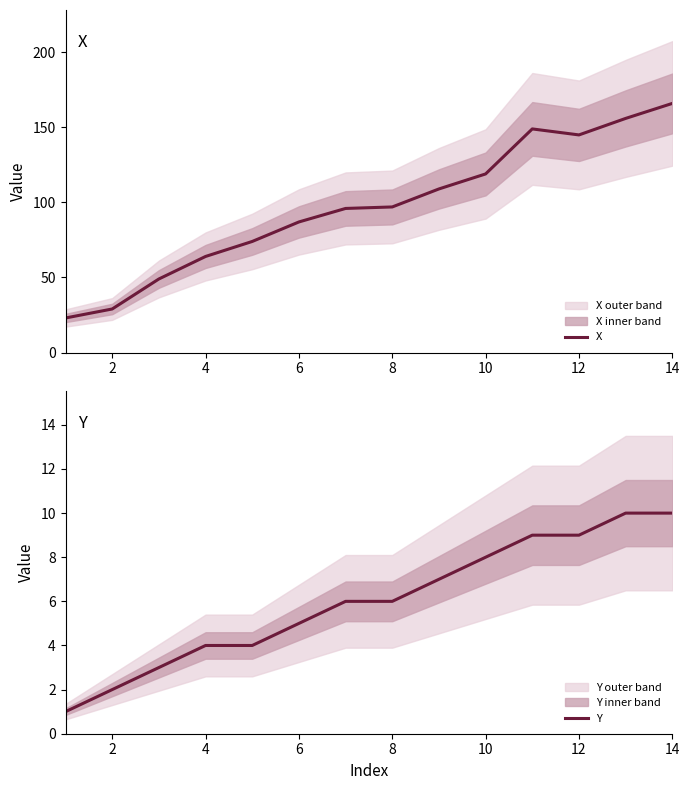

How many data points in Y are above 6?

6